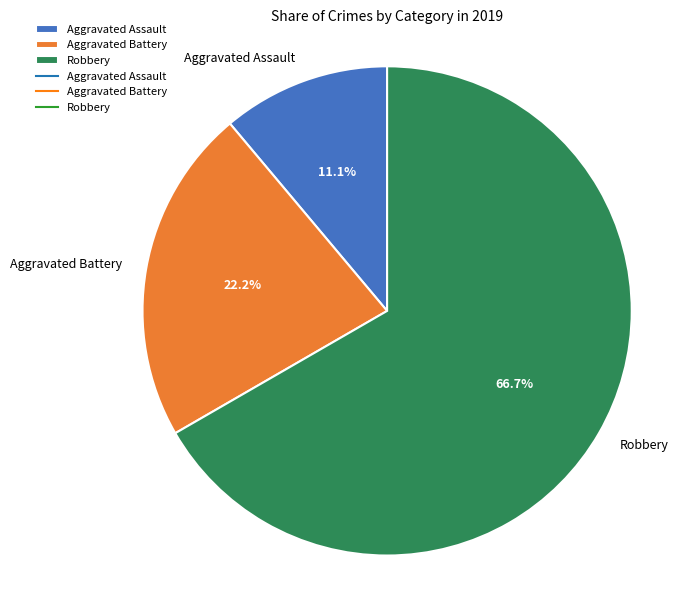

Count the number of slices in the pie.

3